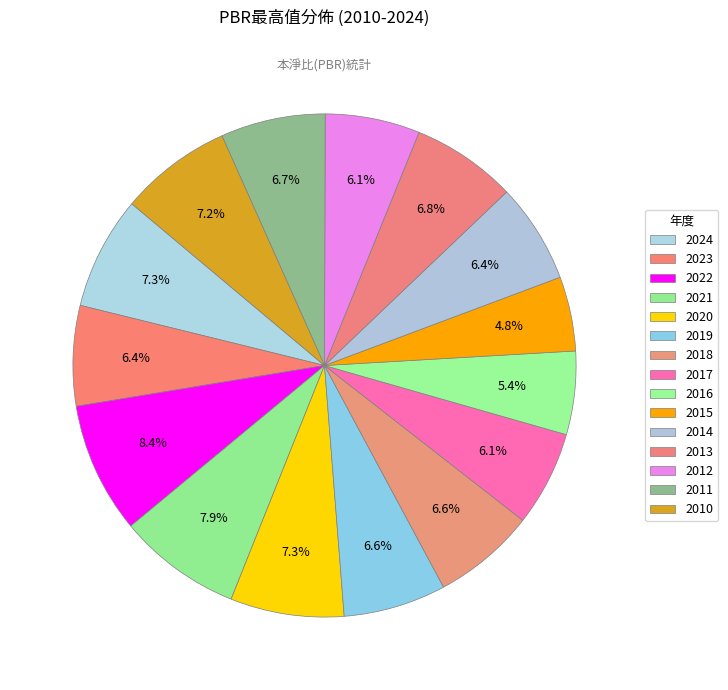

Is it true that 2023 is 1% of the pie?

False